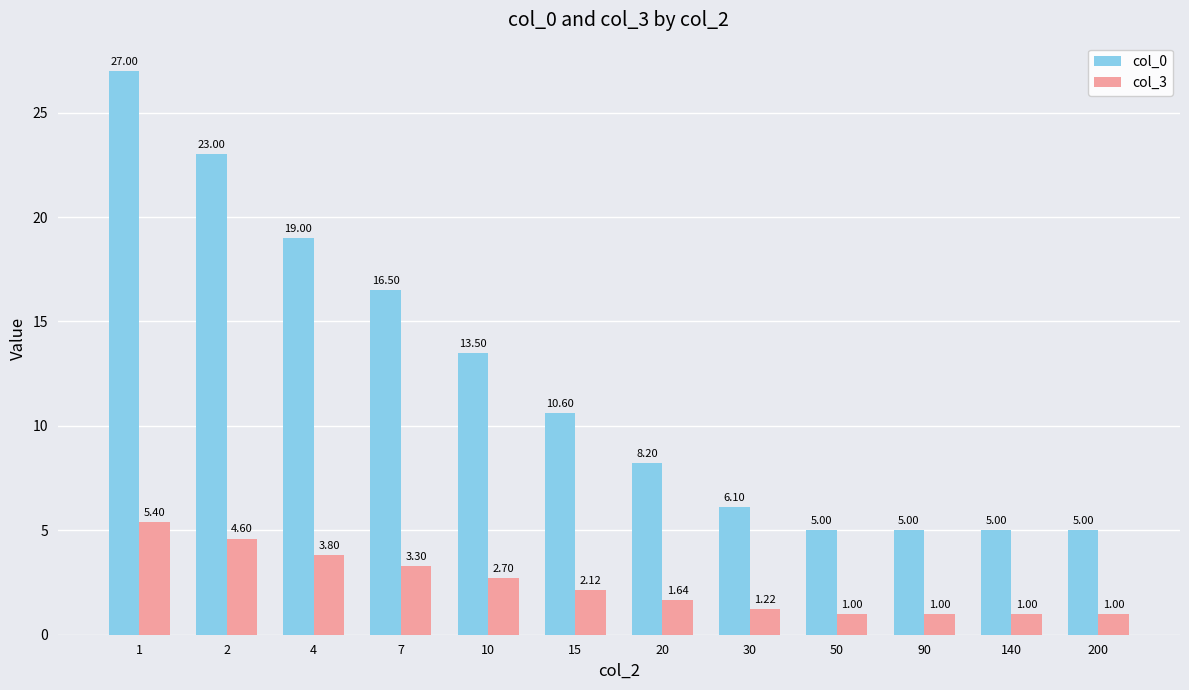

What is the spread (max minus min) of values at 2?

18.4